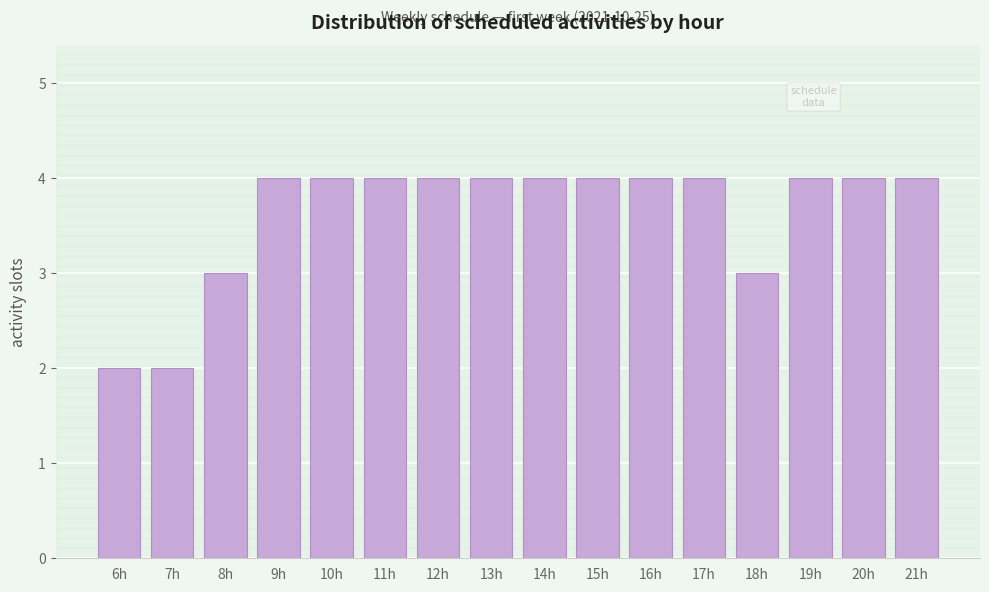

Reading left to right, extract all data points from this chart.

2	2	3	4	4	4	4	4	4	4	4	4	3	4	4	4